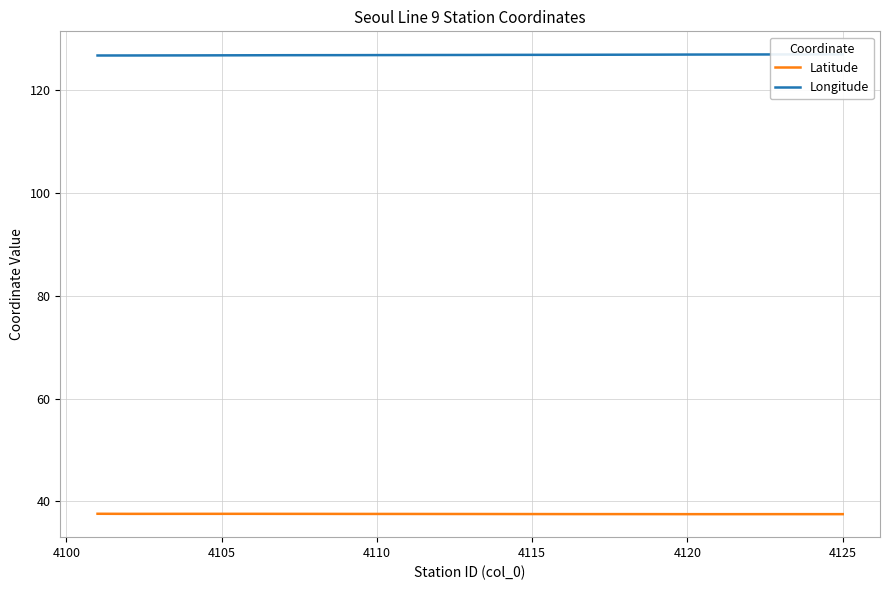

Is the value of Latitude at 4095 greater than the value of Longitude at 19?

No